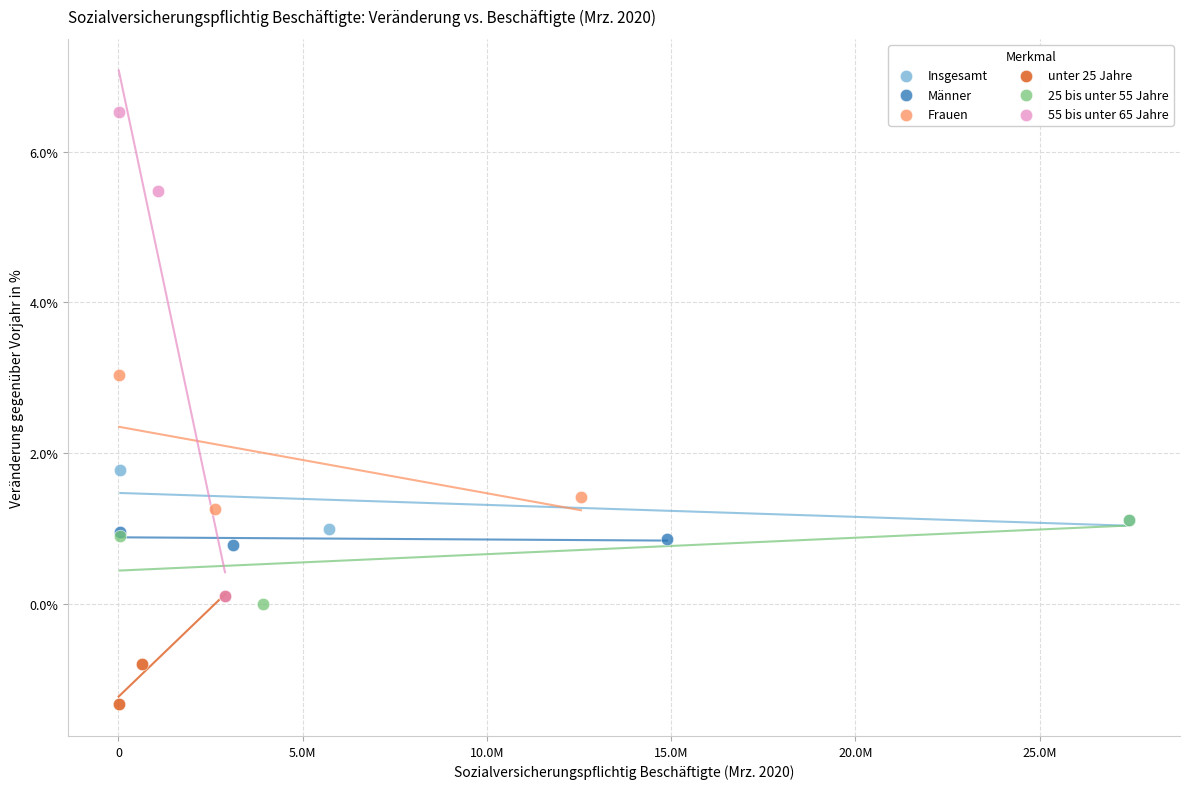

Which series has the largest Y range (max minus min)?

55 bis unter 65 Jahre